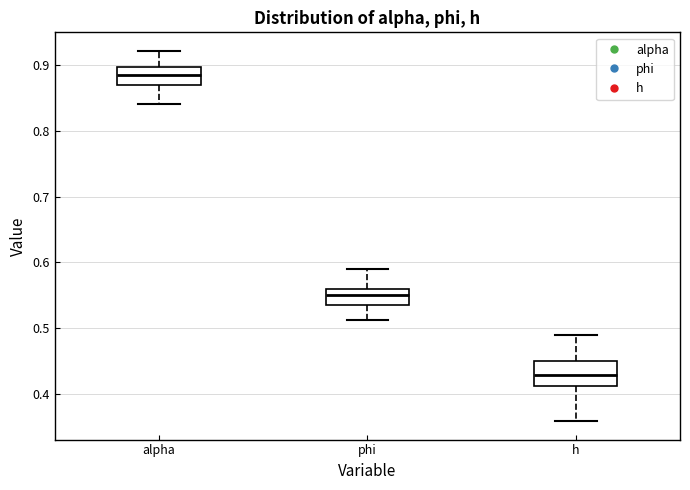

Which box is the tallest, from its lower edge to its upper edge?

h